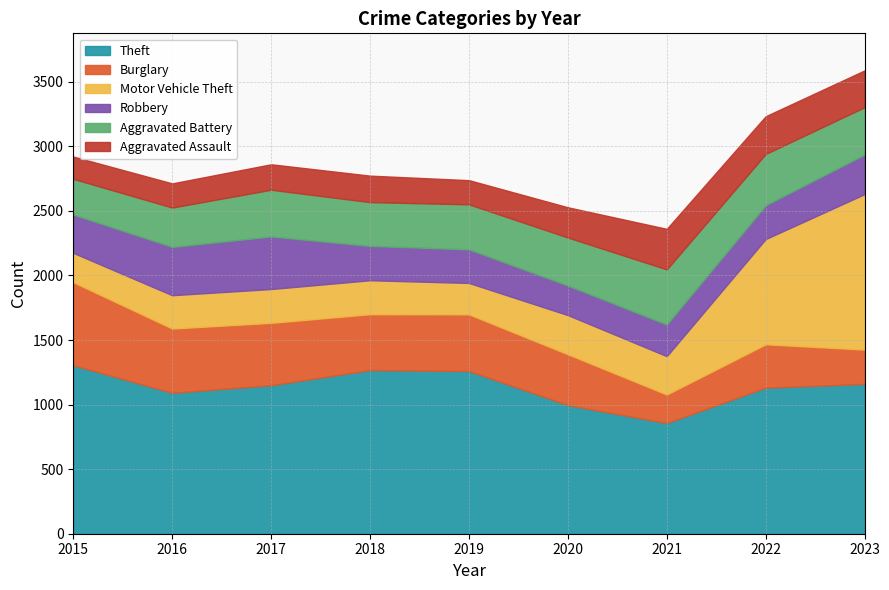

Which series changed the most between 2016 and 2021?

Burglary